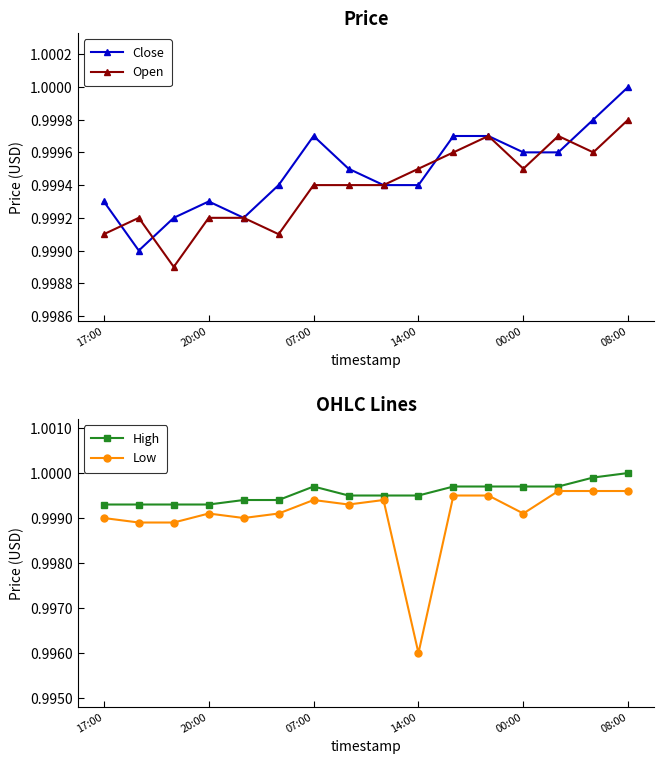

At how many categories does at least one series exceed 0?

16